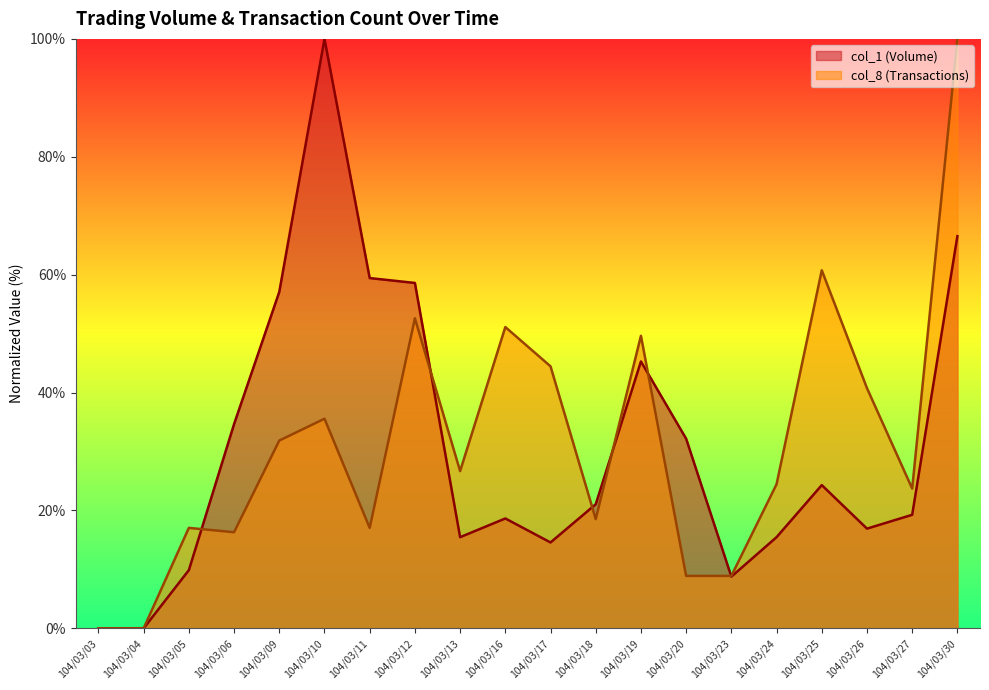

Between which two adjacent categories do col_1 and col_8 first intersect?

104/03/05 and 104/03/06